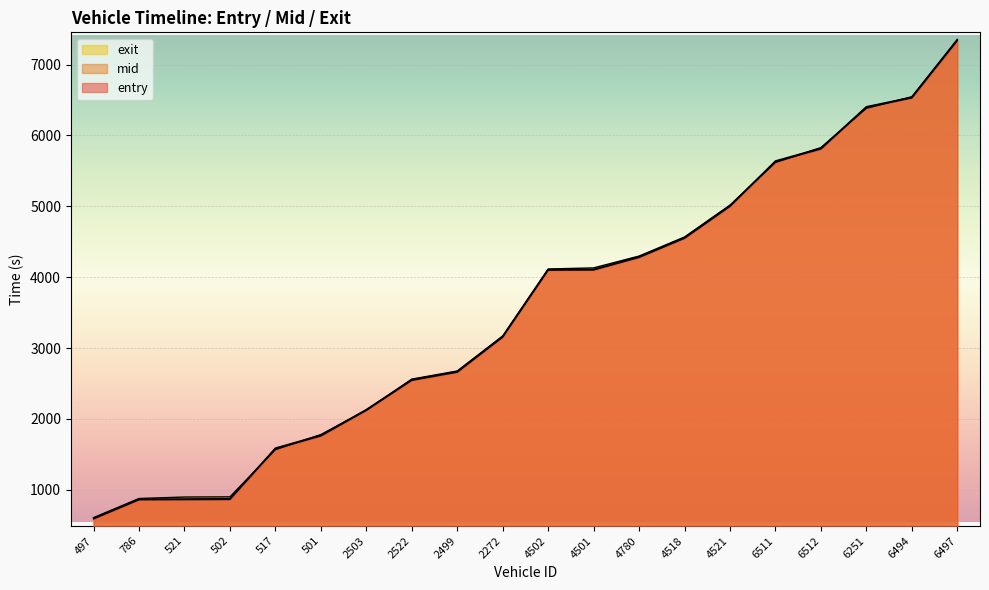

True or false: exit and entry cross at least once.

True